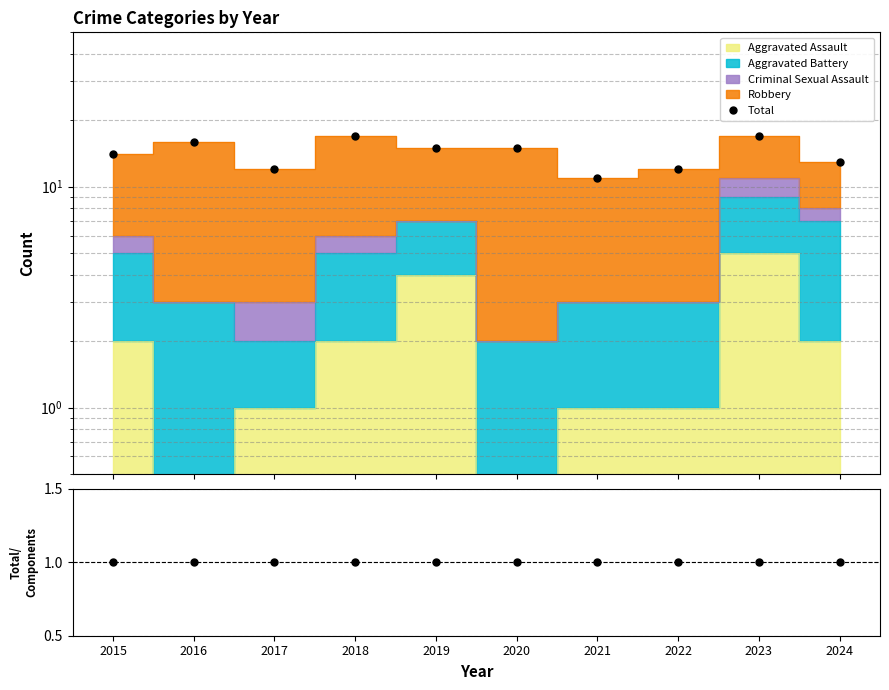

Does the chart have visible grid lines?

Yes